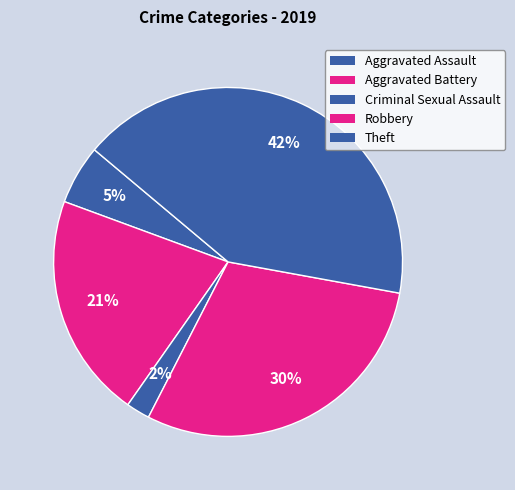

Count the number of slices in the pie.

5